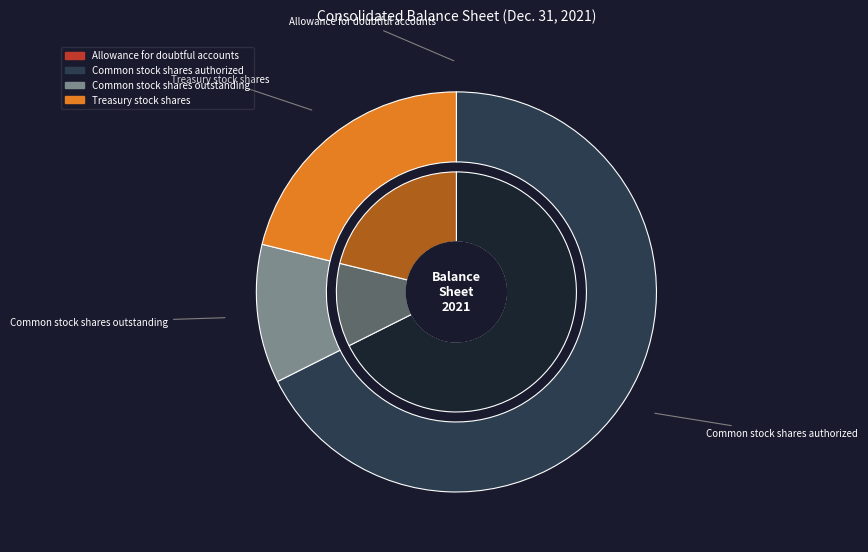

How many slices are in this pie chart?

4